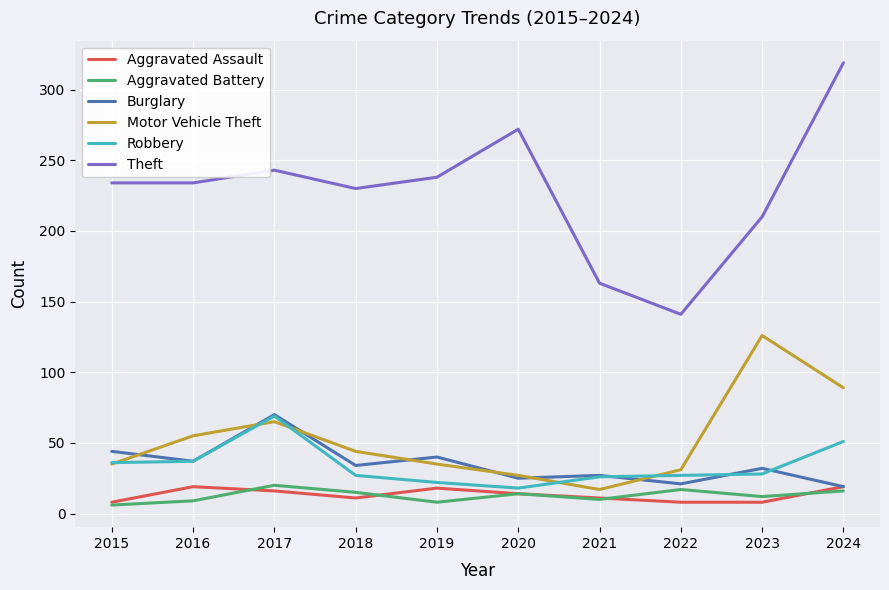

Is it true that Aggravated Assault equals 19 at 2024?

True